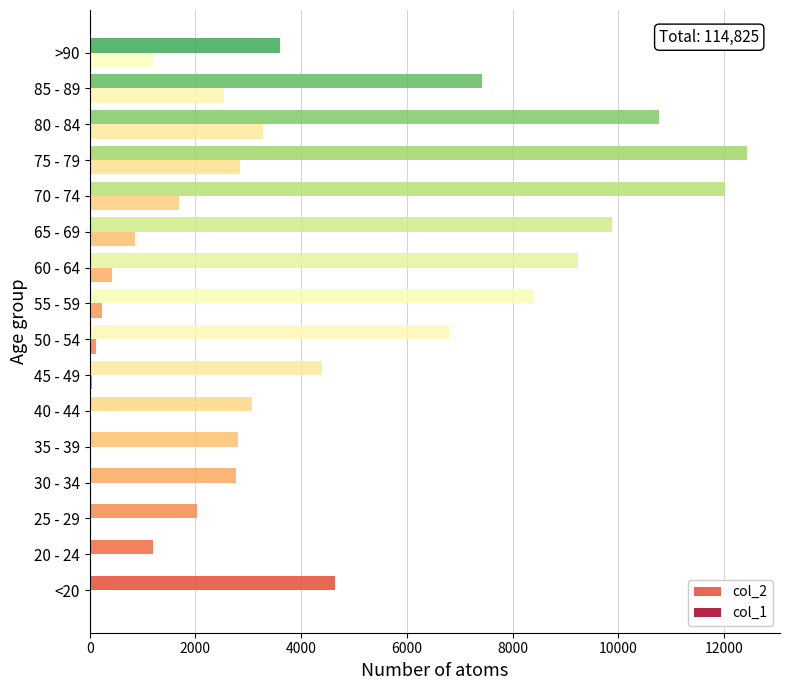

What is the difference between the maximum and minimum values in the col_1 series?

3270